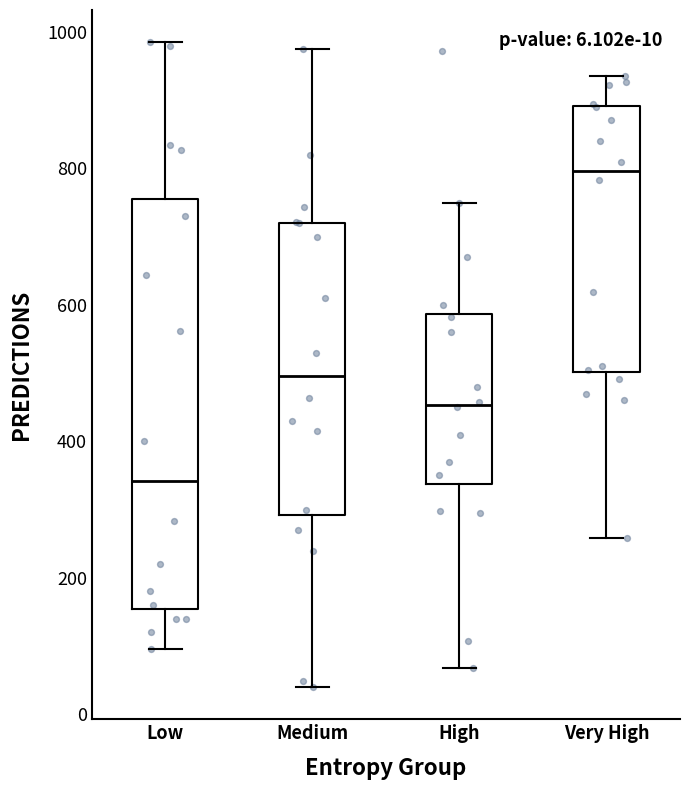

Comparing the boxes themselves (not the whiskers), which one is the tallest?

Low